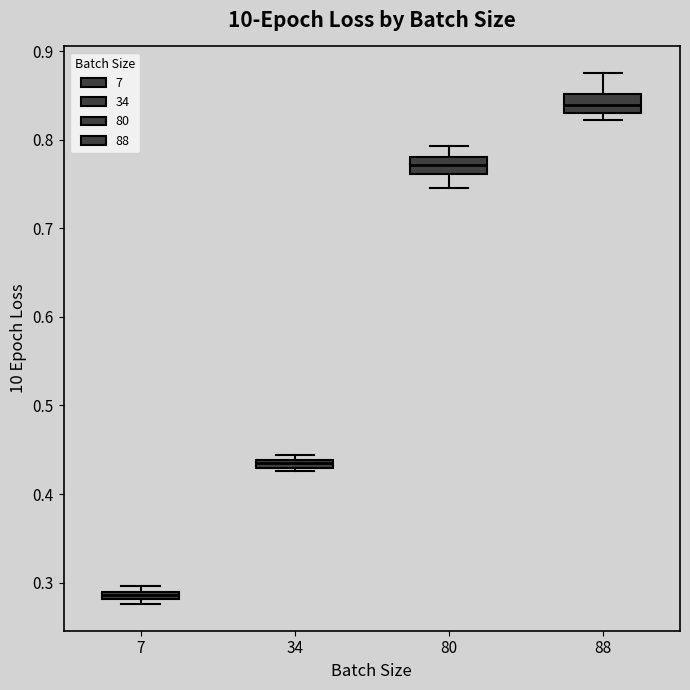

Where is the lower edge of the box at x = 34 on the y-axis? The values are not printed on the chart, so give them approximately, as read against the axis.

0.43